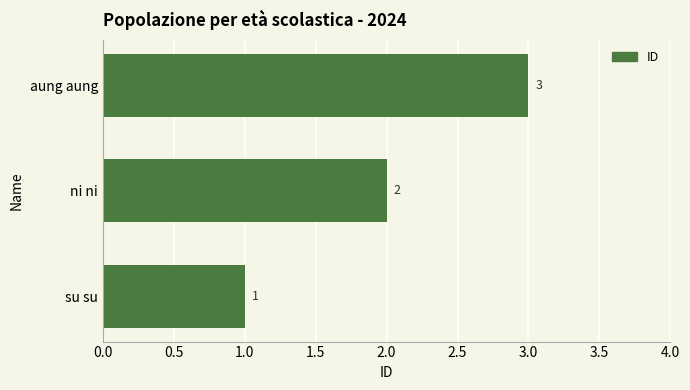

What is the average value?

2